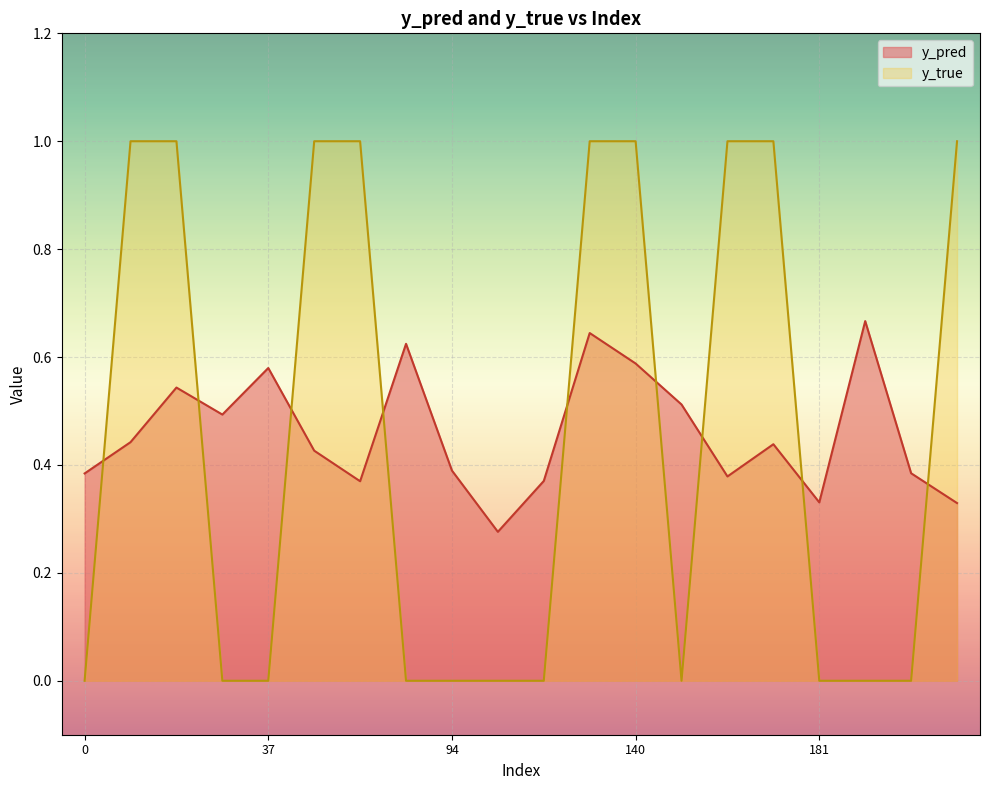

How many lines are shown in the chart?

2